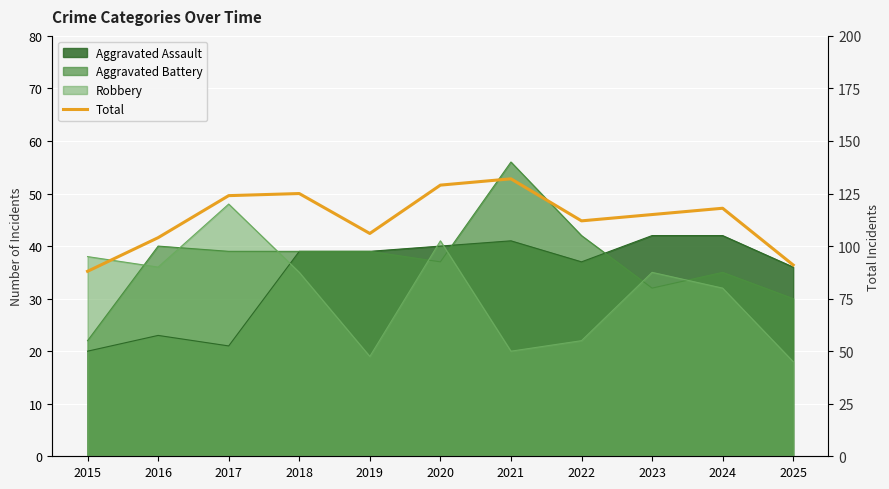

List the labels in order of value, largest first.

2021, 2020, 2018, 2017, 2024, 2023, 2022, 2019, 2016, 2025, 2015